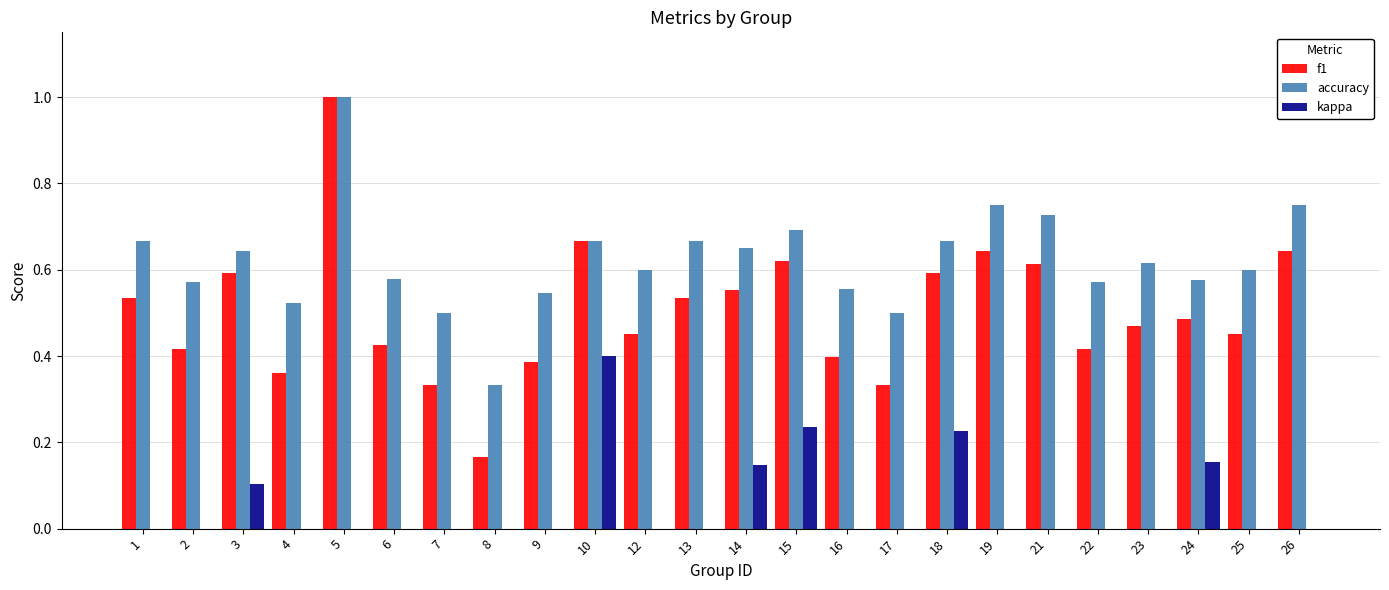

Which series has the largest total across all categories?

accuracy